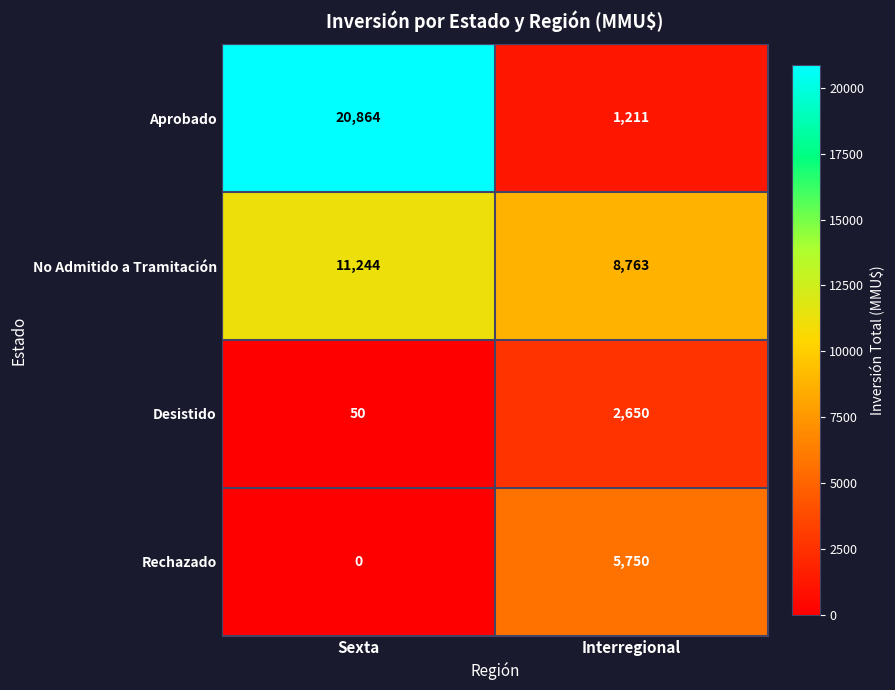

At Interregional, list the series in order from smallest to largest.

Aprobado, Desistido, Rechazado, No Admitido a Tramitación